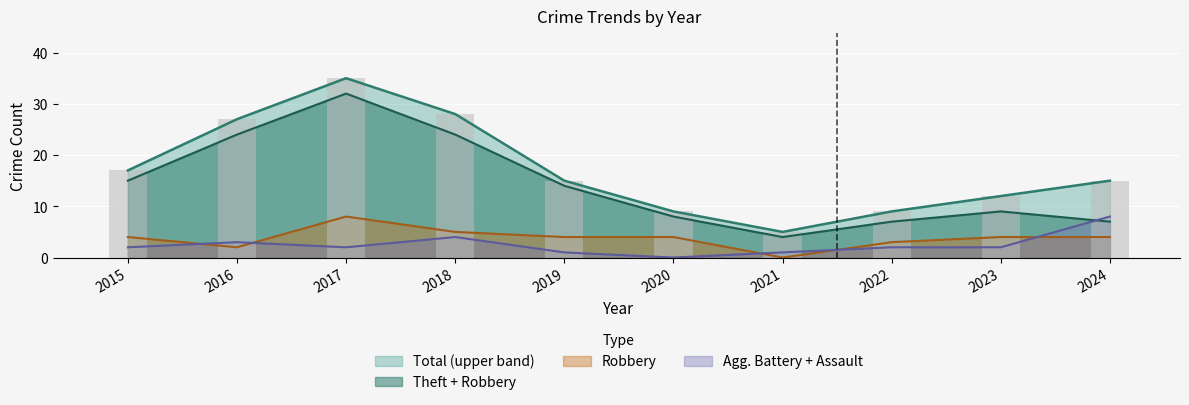

Which series changed the most between 2015 and 2018?

Total